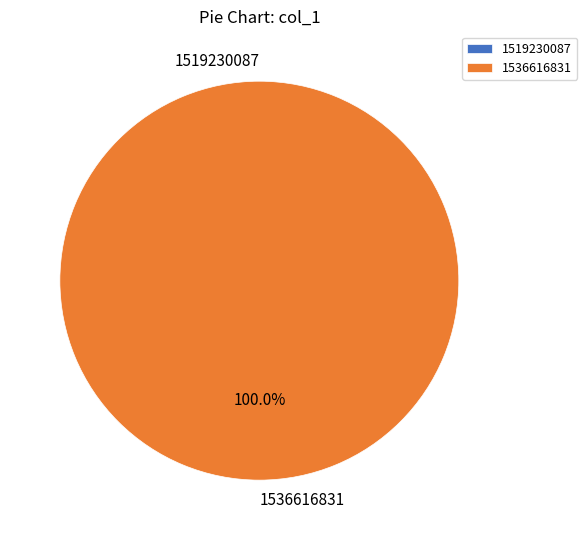

What is the change in value from 1519230087 to 1536616831?

+1